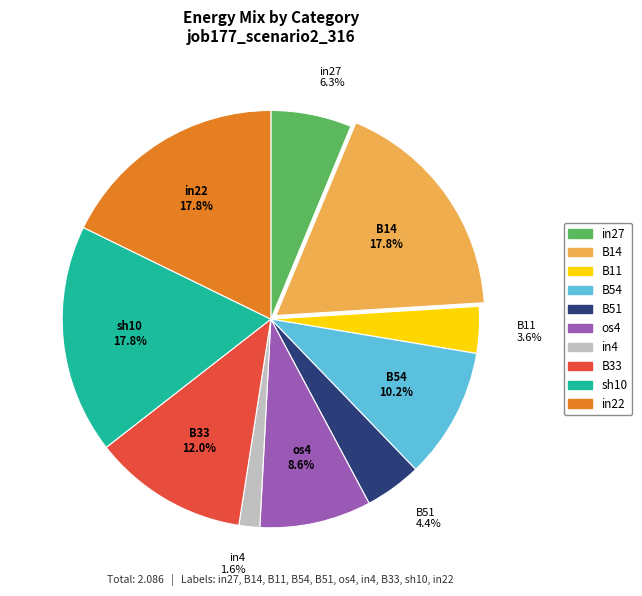

Is there a majority slice in this chart?

No